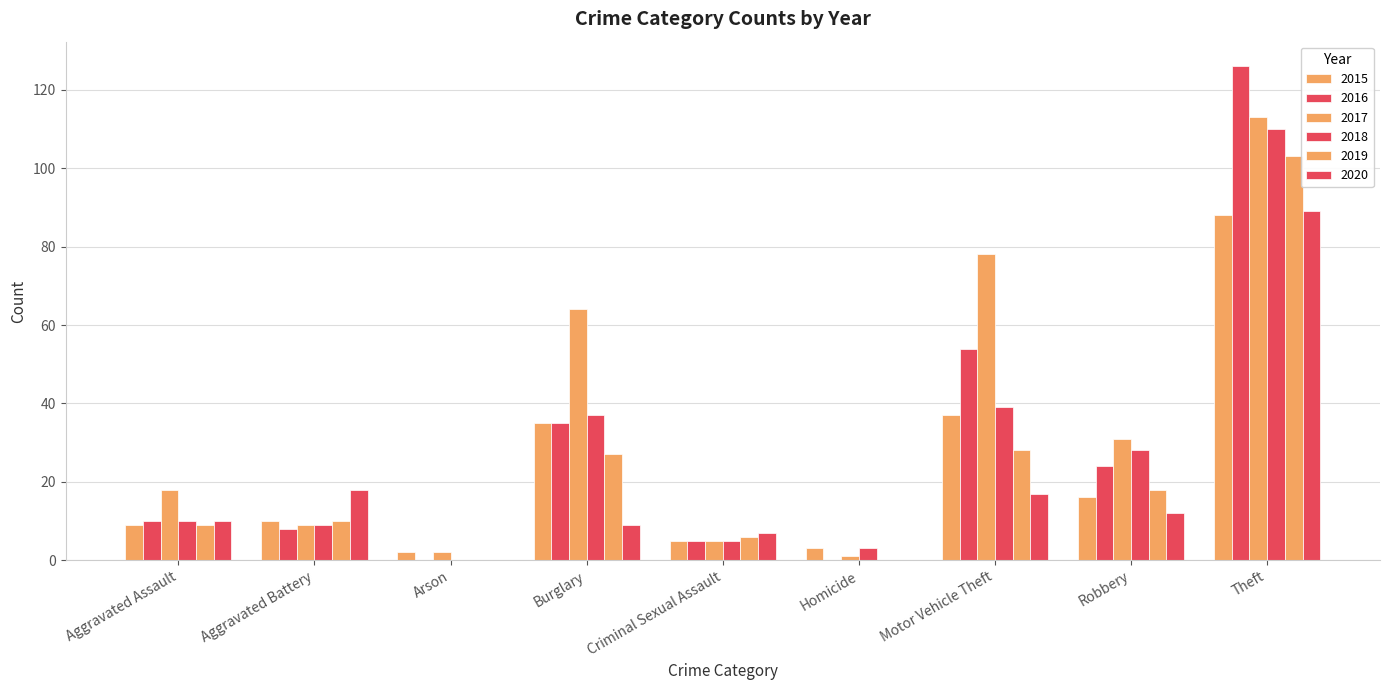

The 2019 series shows 2 at Aggravated Assault. True or false?

False